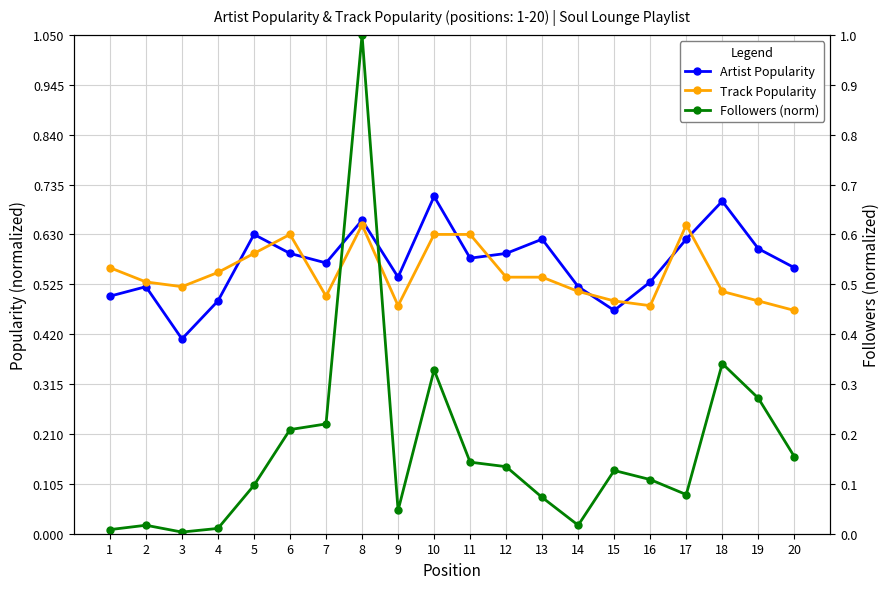

Rank the categories by Followers (norm) value from highest to lowest.

8, 18, 10, 19, 7, 6, 20, 11, 12, 15, 16, 5, 17, 13, 9, 2, 14, 4, 1, 3